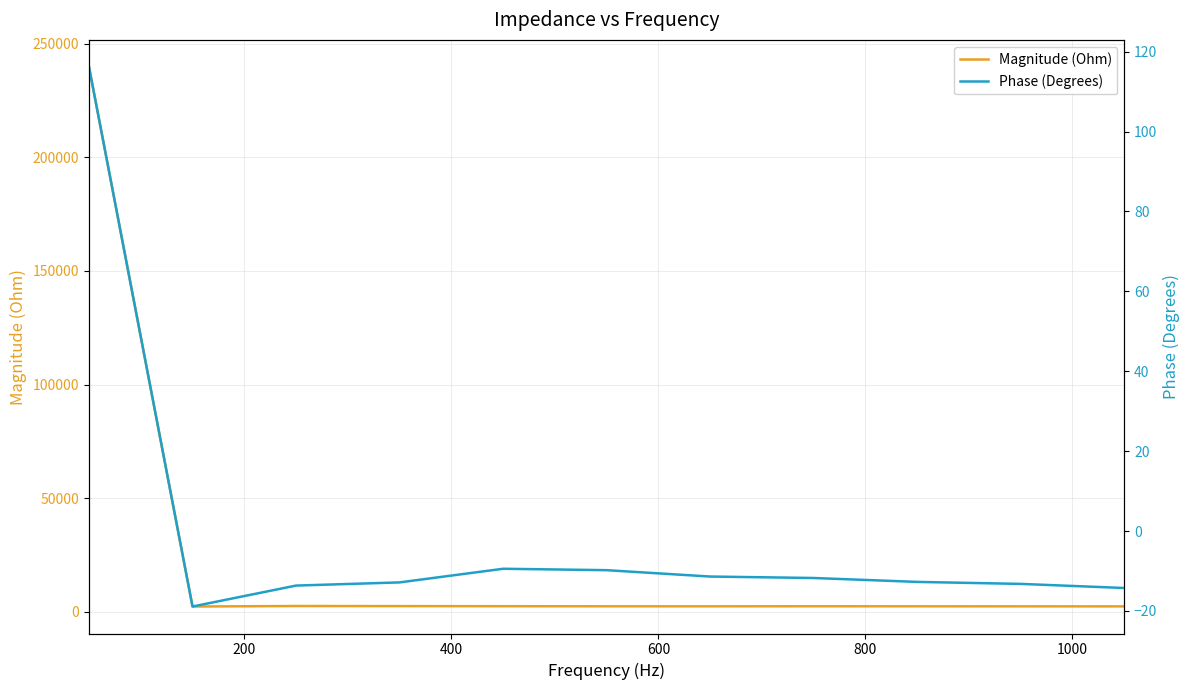

True or false: Magnitude (Ohm) and Phase (Degrees) cross at least once.

False